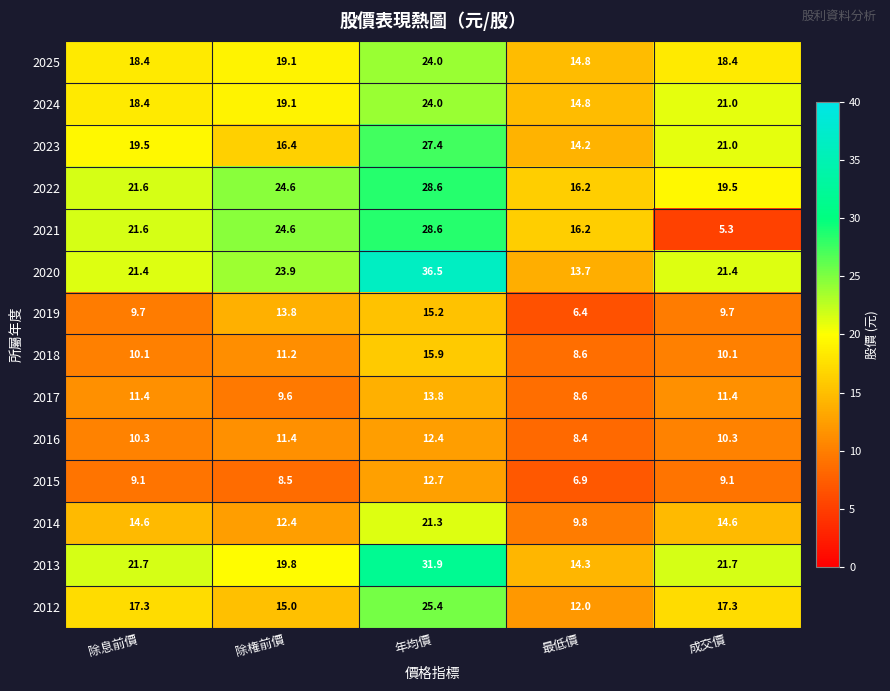

The value of 2018 at 除息前價 is 14.8. True or false?

False